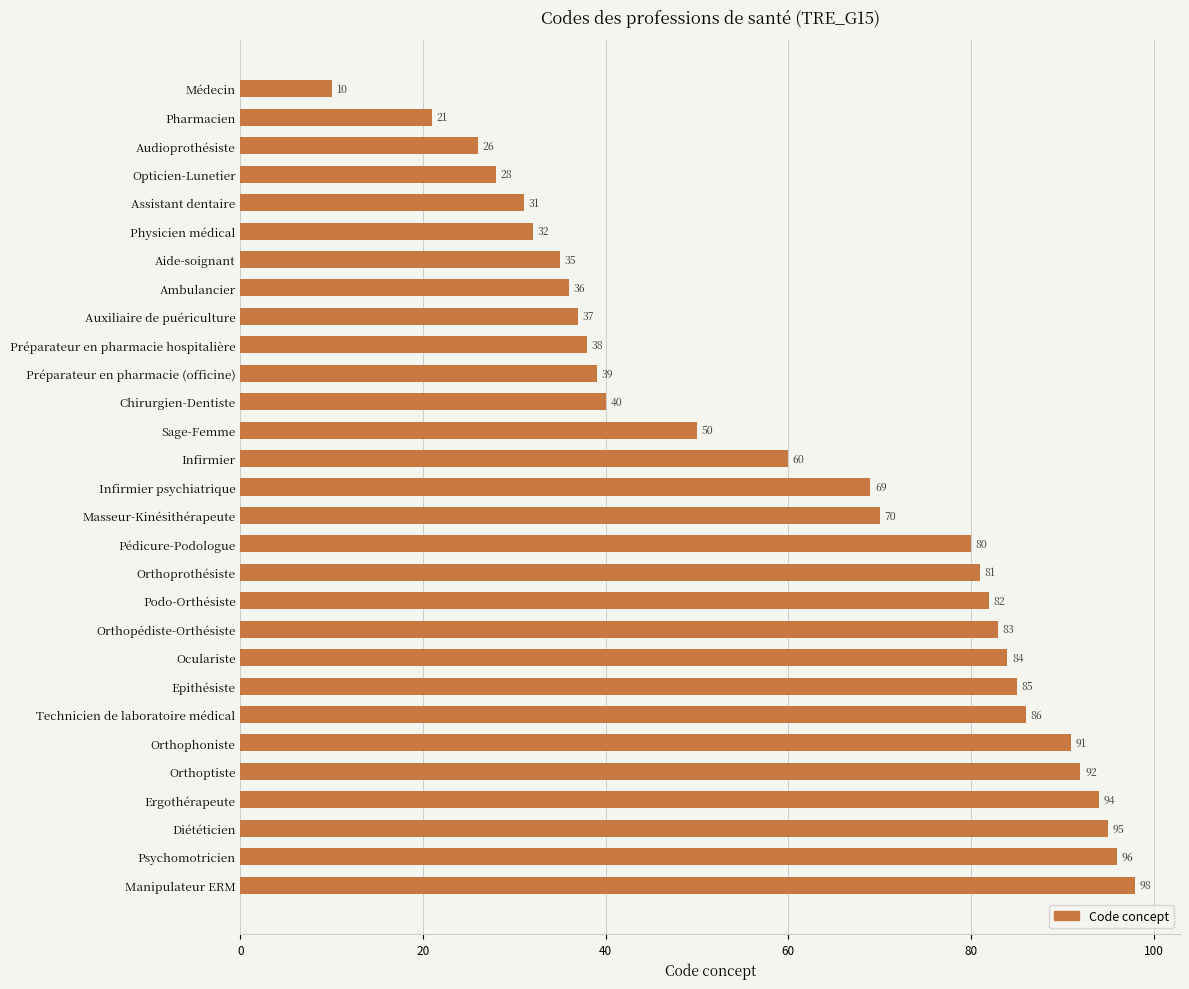

Is it true that the value at Préparateur en pharmacie hospitalière is 38?

True